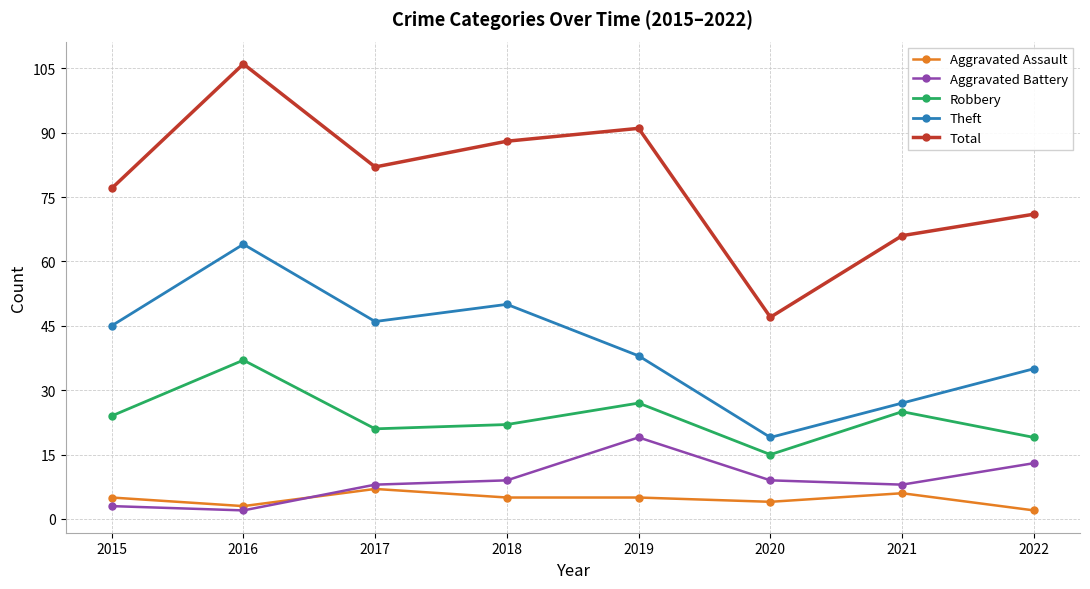

At which category does Theft reach its first local valley?

2017